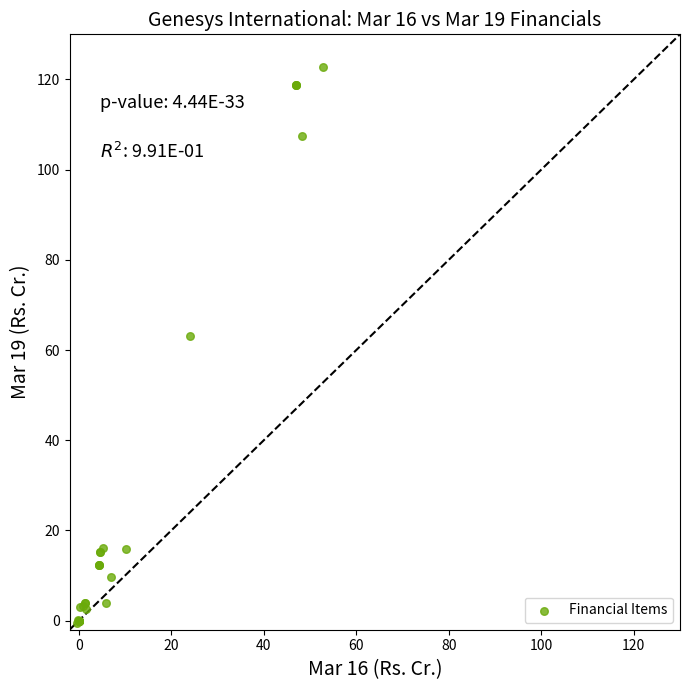

What Y value in the scatter plot is closest to 61?

63.2